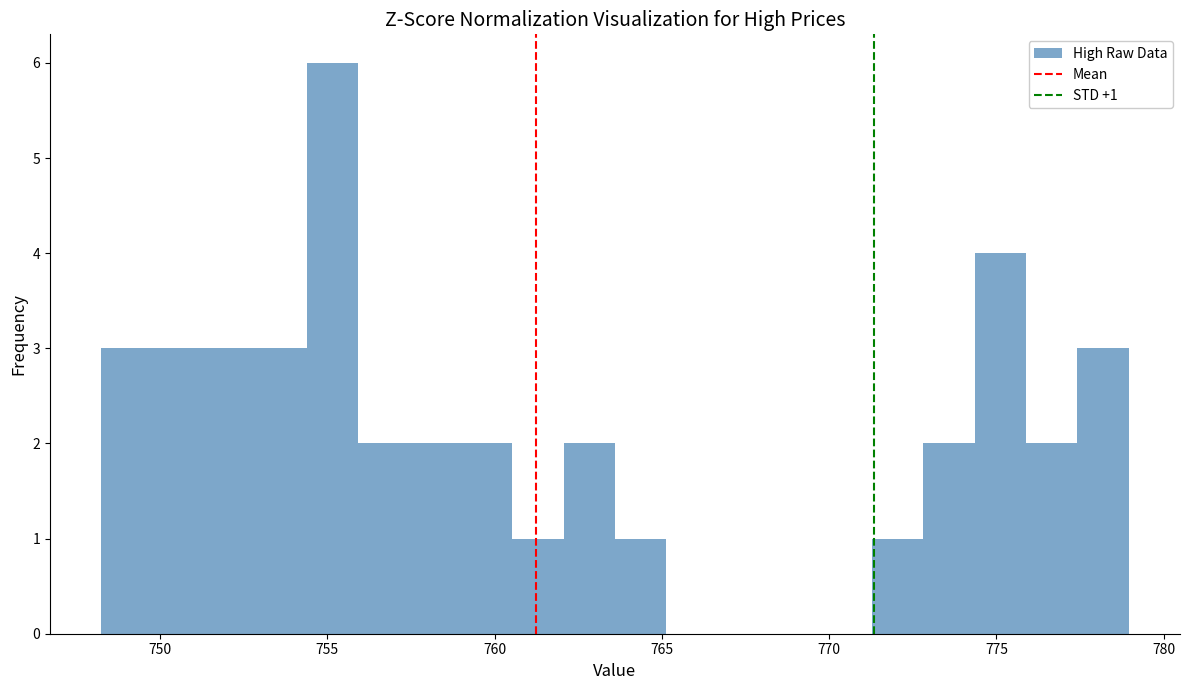

Around what value on the x-axis is the tallest bar? Give the approximate position of its centre, as read against the axis.

755.0